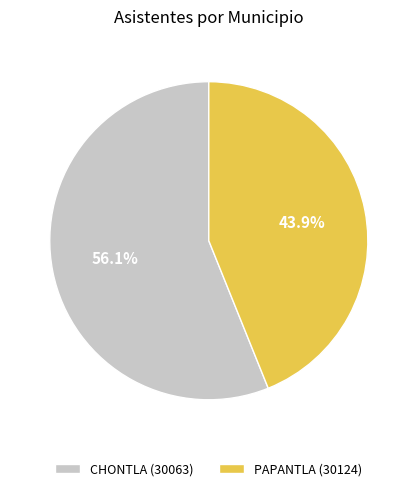

To the nearest percent, what is the difference between the CHONTLA (30063) and PAPANTLA (30124) slice percentages?

12%